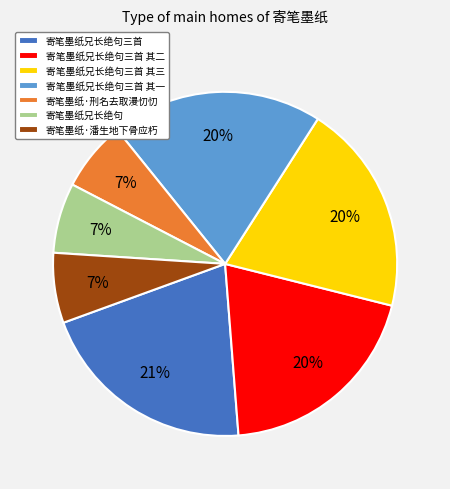

Is 寄笔墨纸·刑名去取漫忉忉 the majority of the pie?

No